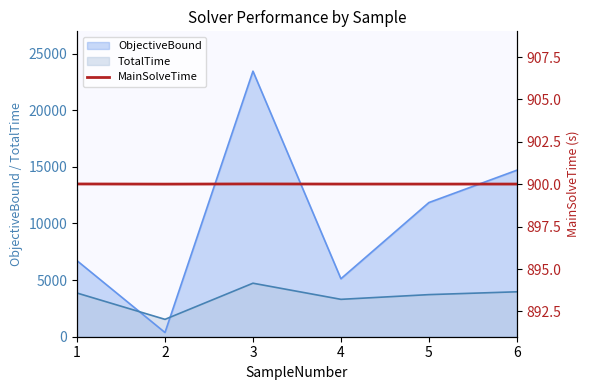

How many interior local valleys (lower than both neighbors) does the data have?

2